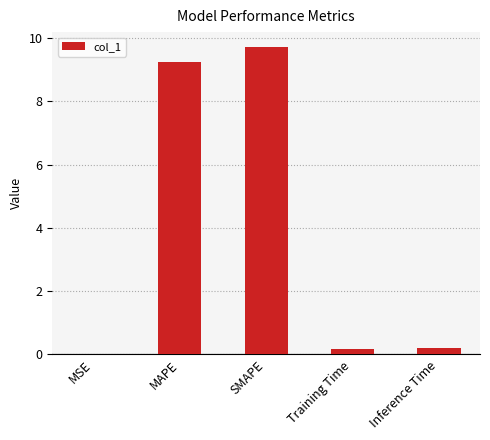

What is the sum of all values?

19.3